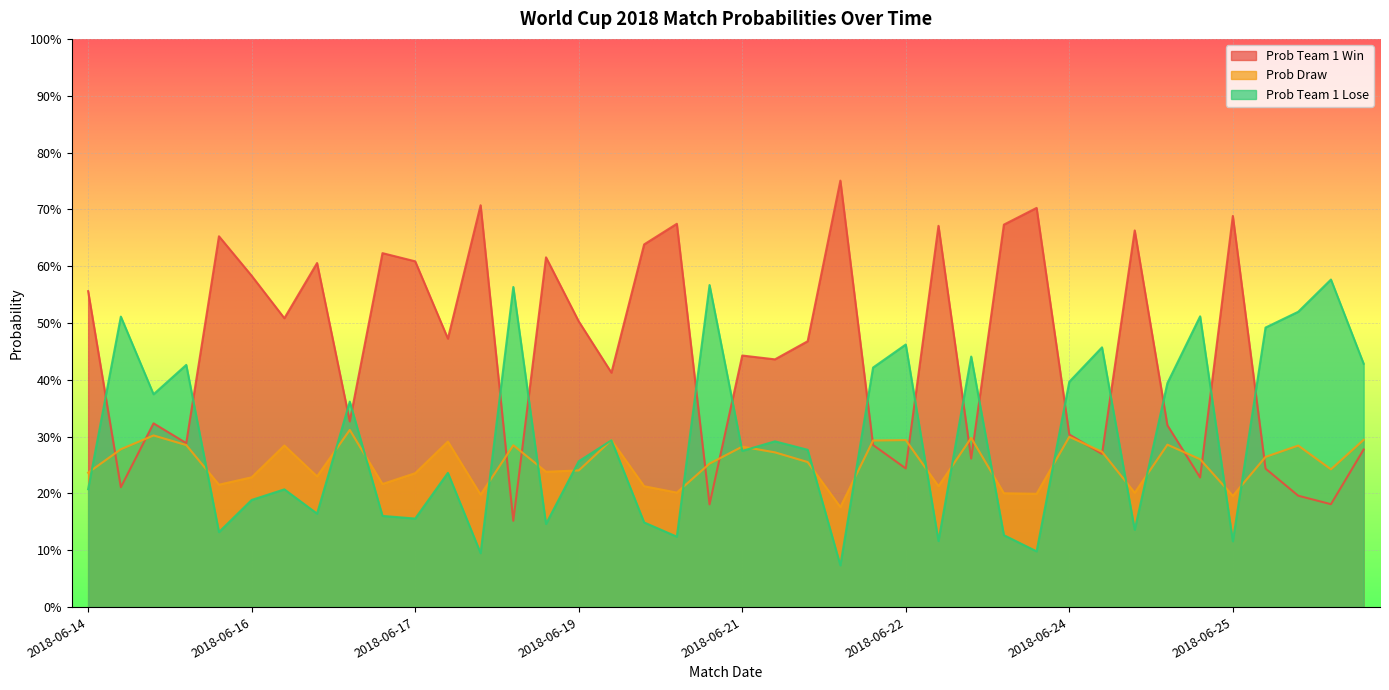

Rank the series by their maximum value, from lowest to highest.

Prob Draw, Prob Team 1 Lose, Prob Team 1 Win